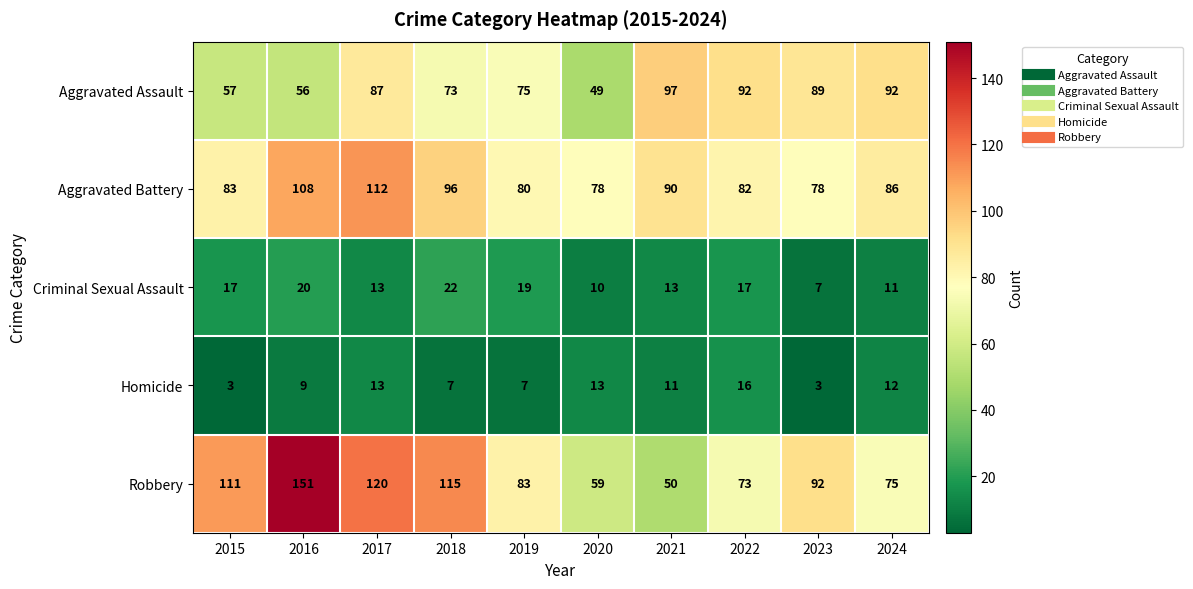

Which series changed the most between 2015 and 2023?

Aggravated Assault